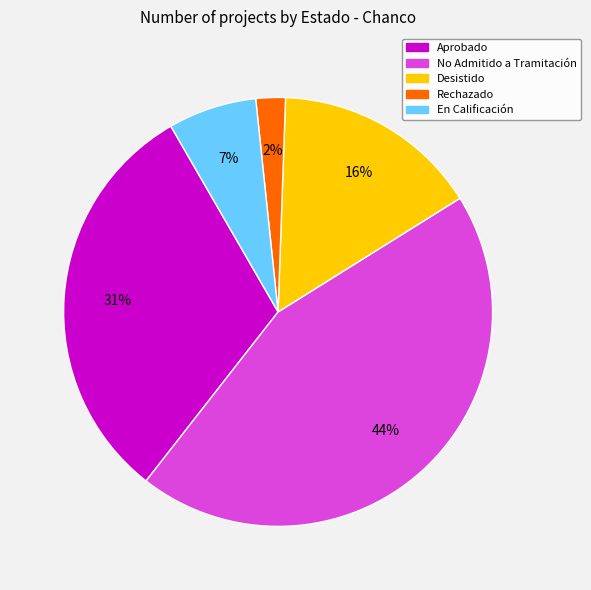

How many slices are in this pie chart?

5